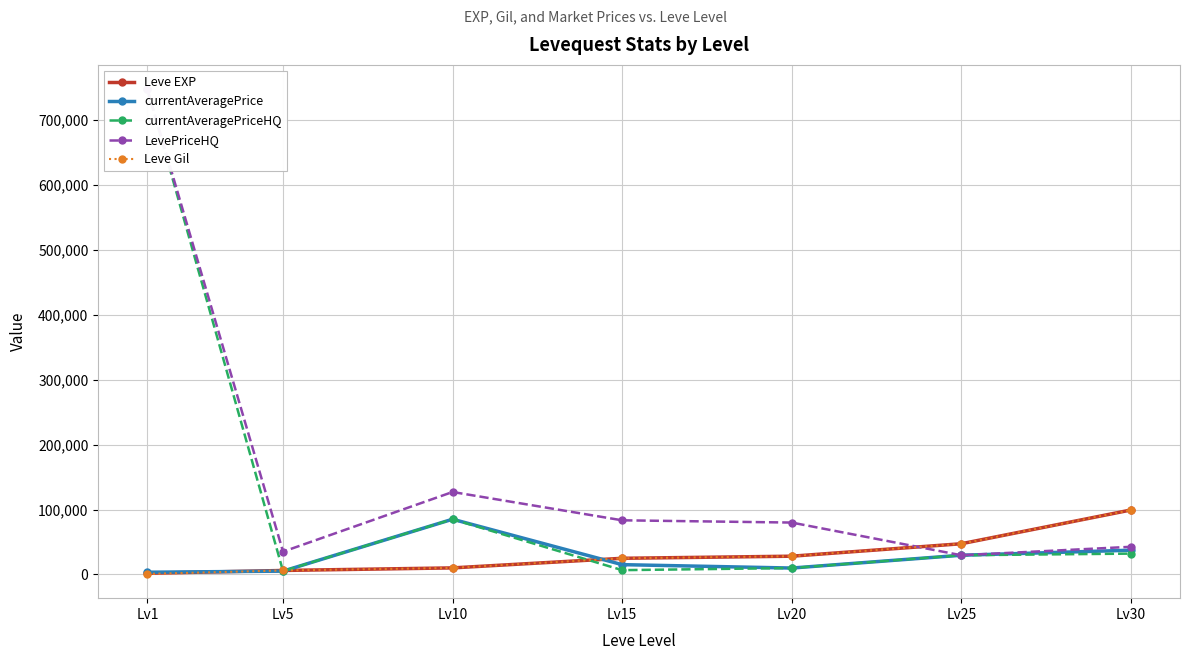

Reading right to left, what are all the values shown in this chart?

Leve EXP: 99220	47200	28010	24790	9990	6030	1690
currentAveragePrice: 37249	29495	9750	15000	85007	5006	3307
currentAveragePriceHQ: 31999	29495	9750	6500	85007	5006	748000
LevePriceHQ: 42499	29495	79869	83343	127000	34999	748000
Leve Gil: 99220	47200	28010	24790	9990	6030	690